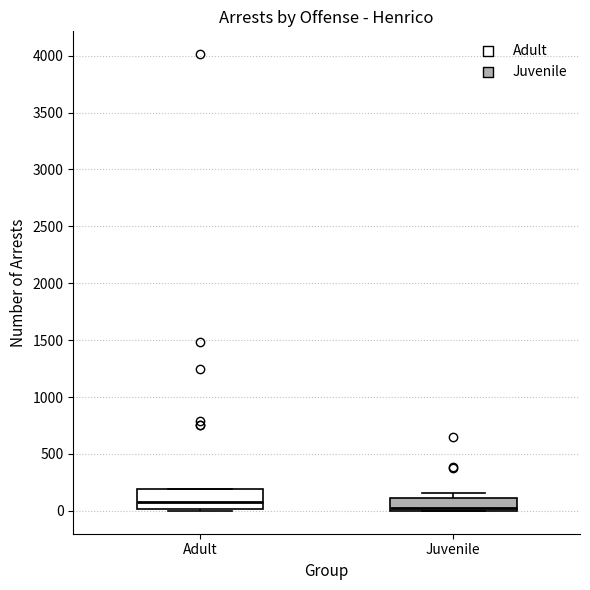

Reading left to right, transcribe this box plot: for each box, give where its median line is, the range the box spans, and where its two whiskers end, as read against the y-axis. The values are not printed on the chart, so give them approximately, as read against the axis.

Adult: median 100, box 0 to 200, whiskers 0 to 200
Juvenile: median 0 (just above the box's lower edge), box 0 to 100, whiskers 0 to 150